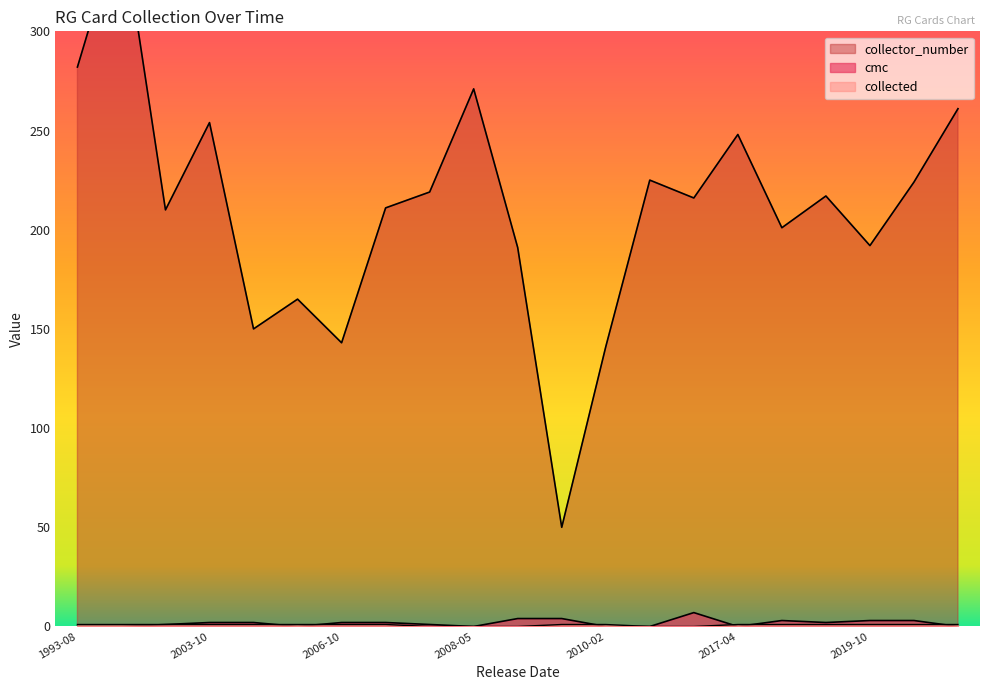

True or false: collected has more than 1 points higher than both neighbors.

False